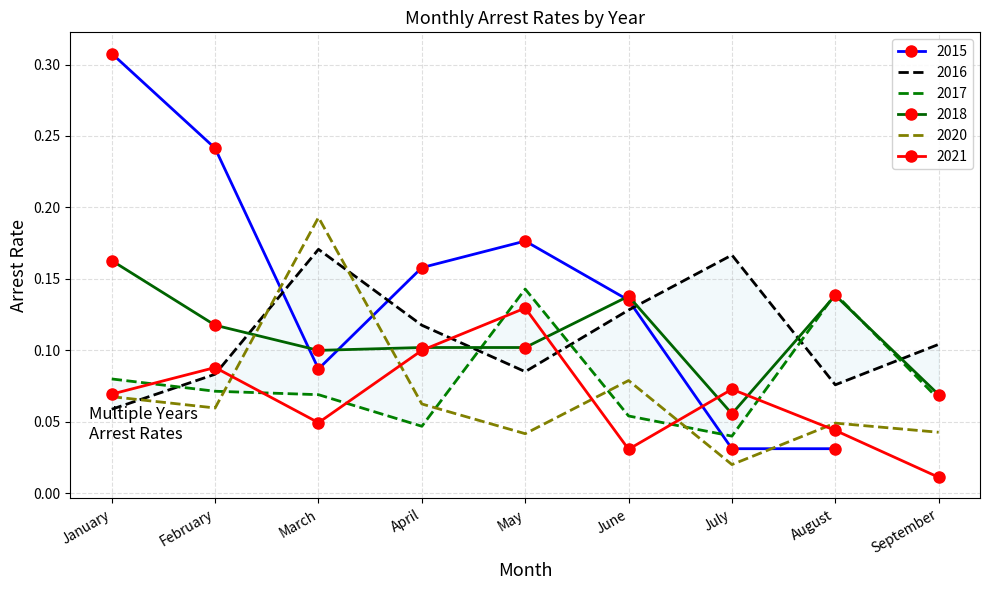

What is the average value of the arrest_rate_2018 series?

0.1